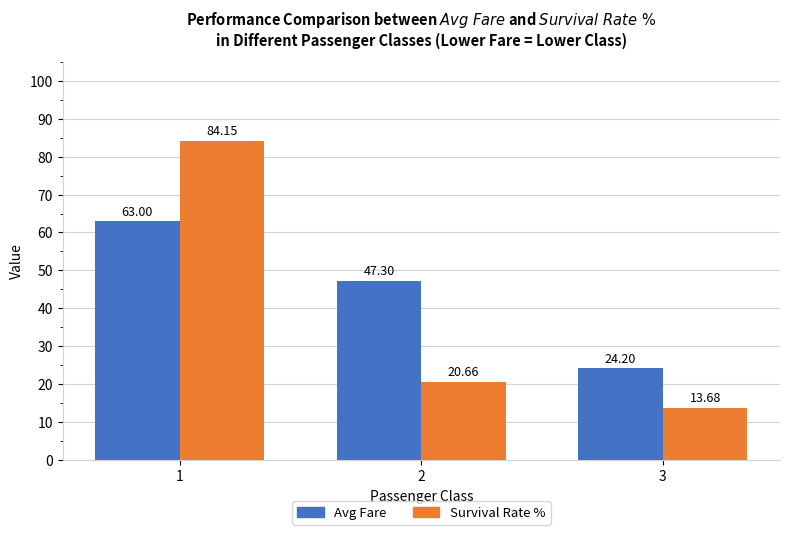

What is the total value across all series at 2?

68.0